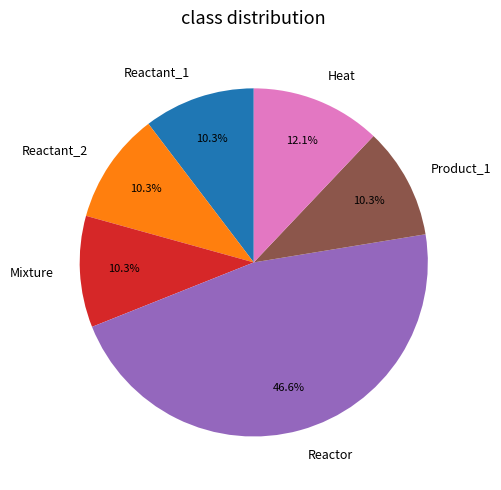

Does any single category account for the majority?

No